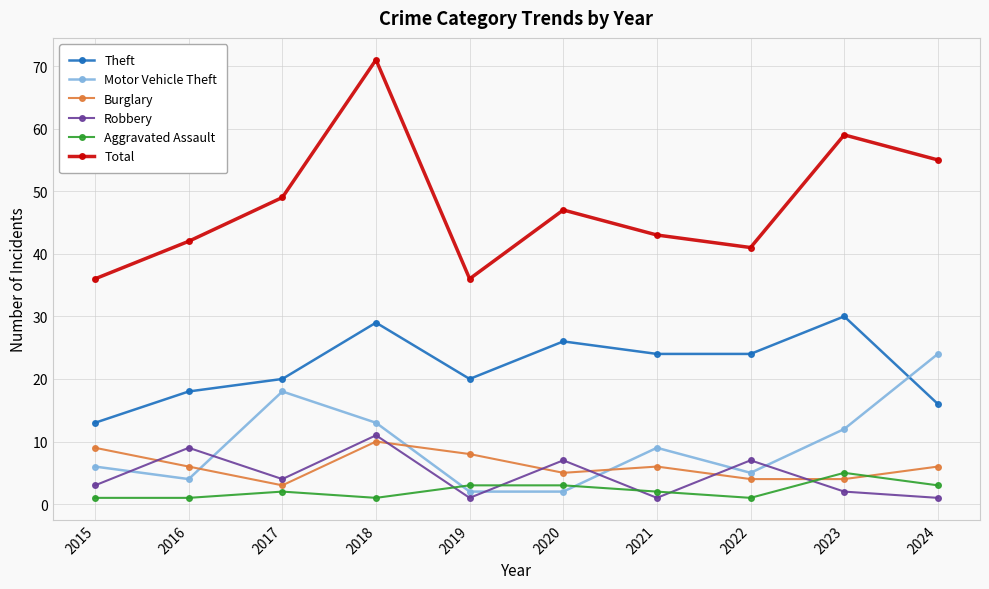

List the series in order of their peak value, lowest first.

Aggravated Assault, Burglary, Robbery, Motor Vehicle Theft, Theft, Total